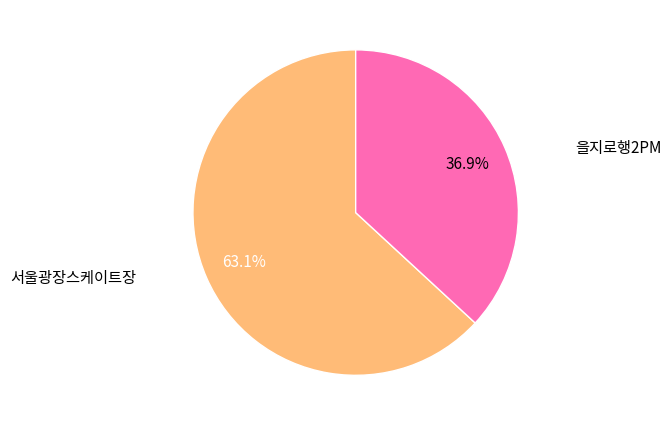

True or false: 을지로행2PM accounts for 31% of the total.

False